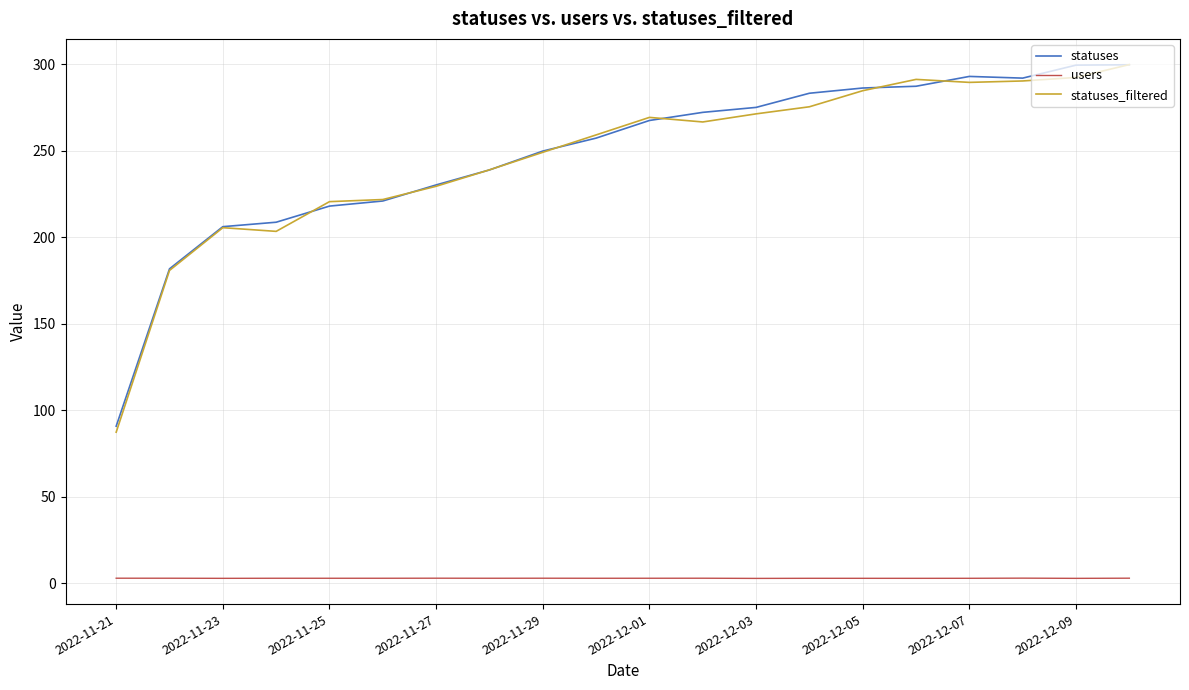

True or false: users and statuses_filtered cross at least once.

False